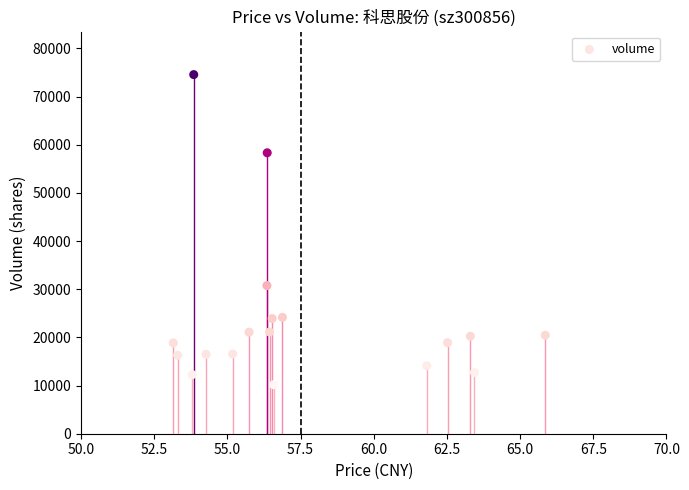

What Y value in the scatter plot is closest to 42378?

30767